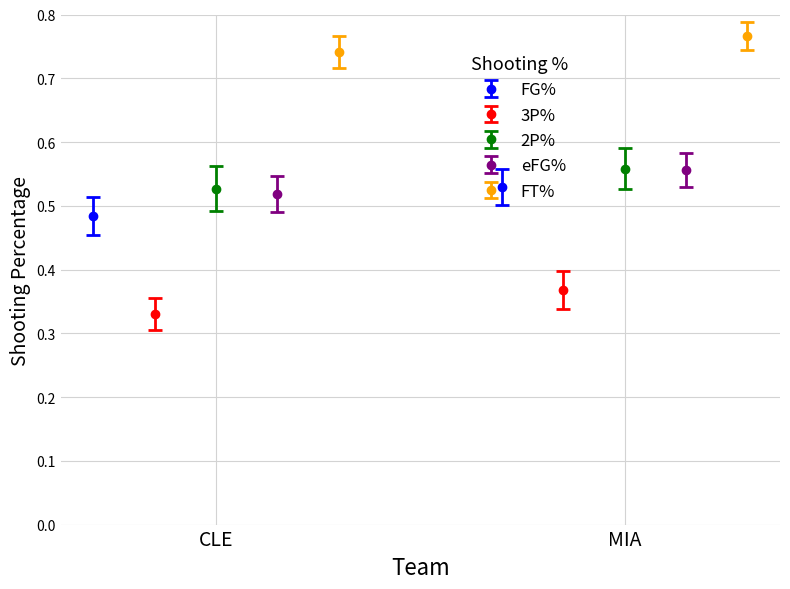

What is the value of the eFG% bar at the 2nd from the left?

0.6